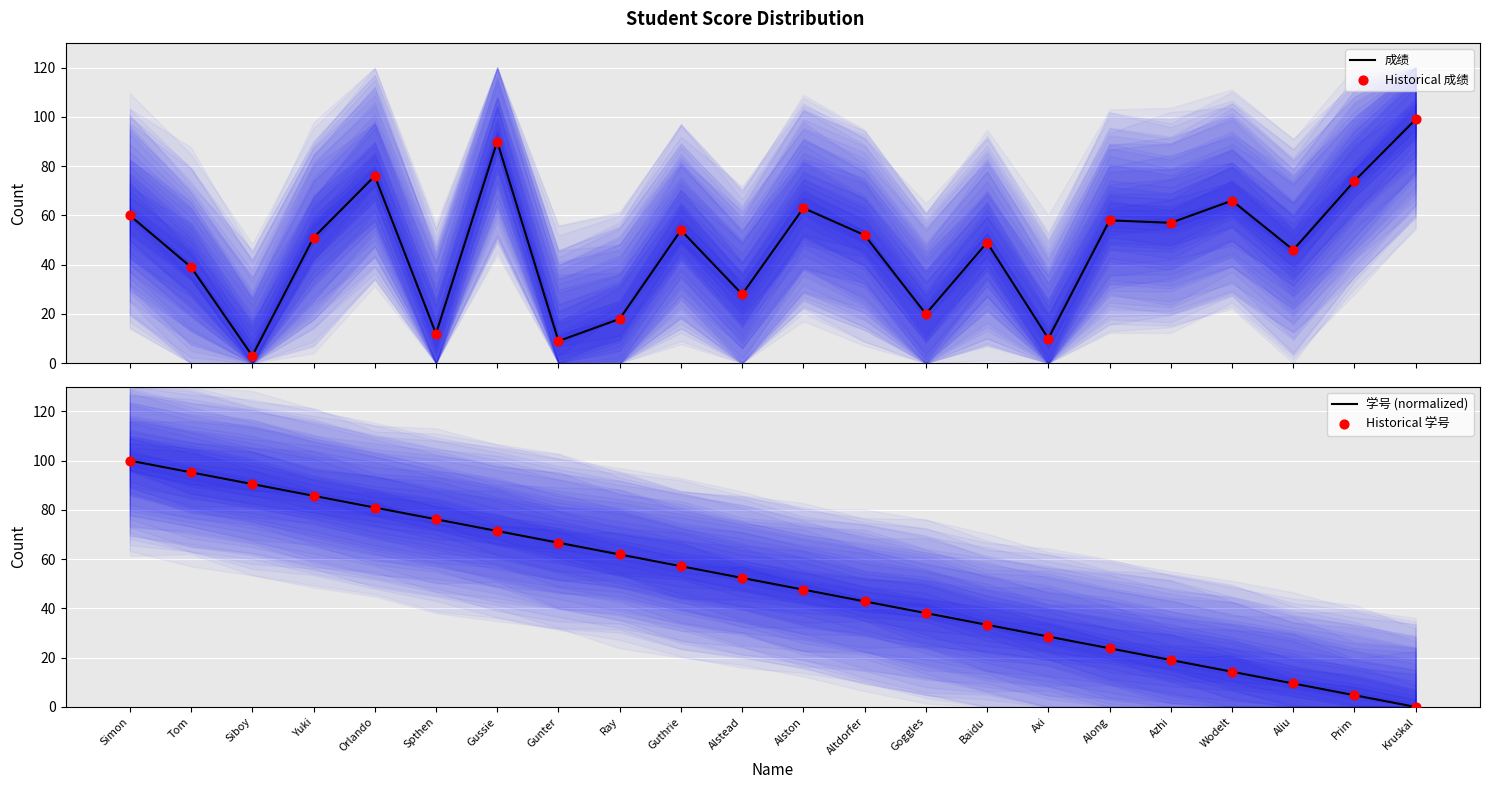

Is the value of 学号 (normalized) at Aliu greater than the value of 成绩 at Aliu?

No